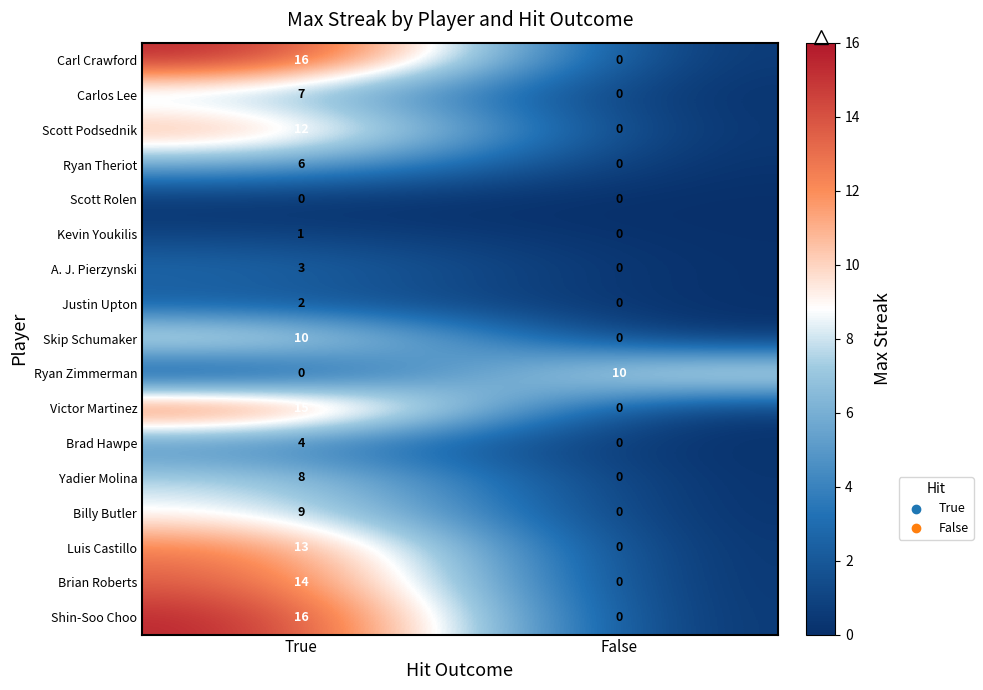

Rank the categories by Shin-Soo Choo value from lowest to highest.

False, True